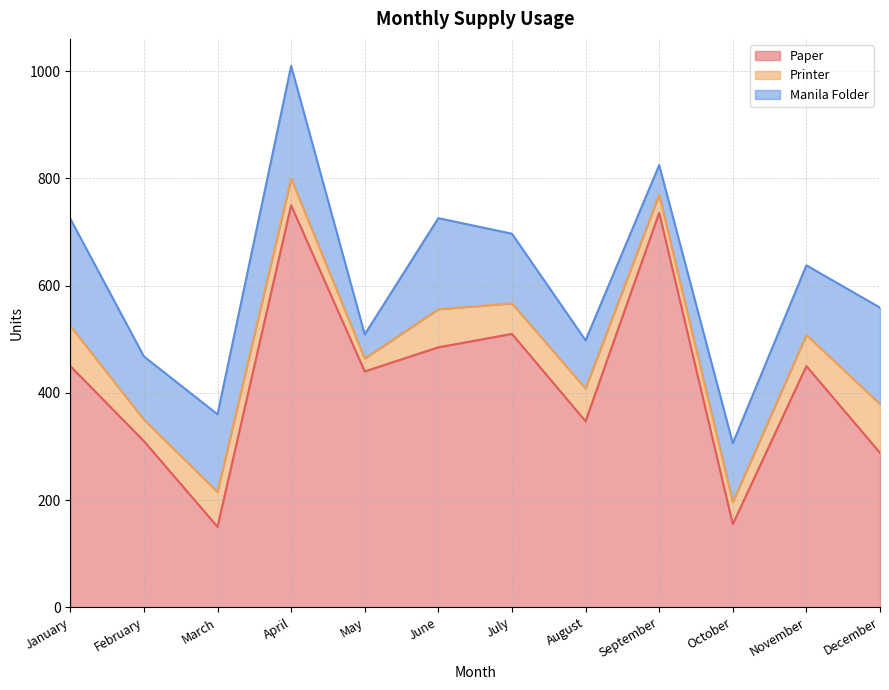

Count the number of data series in this chart.

3